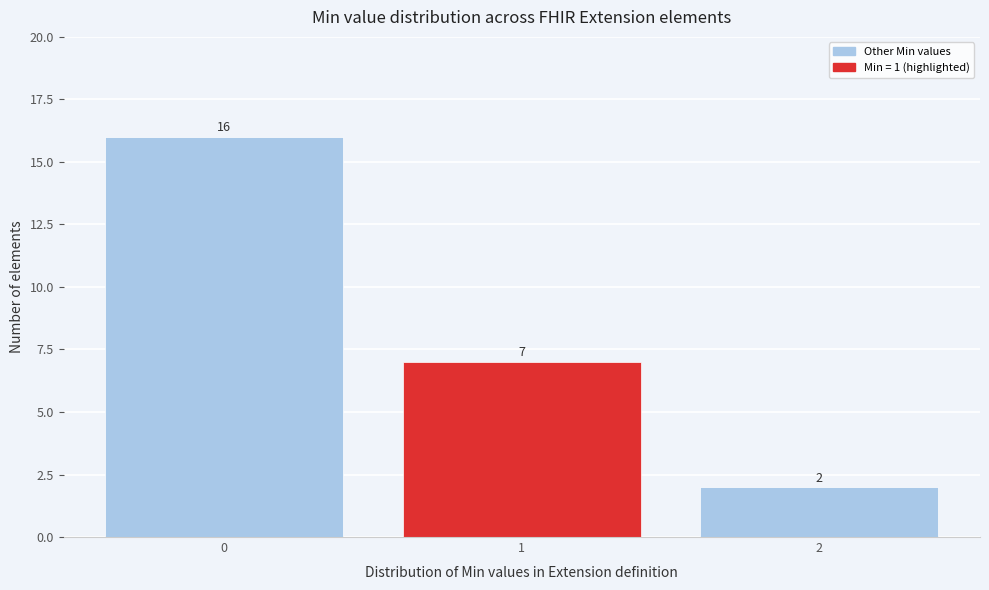

Which range on the x-axis has the tallest bar?

-0.5 to 0.5